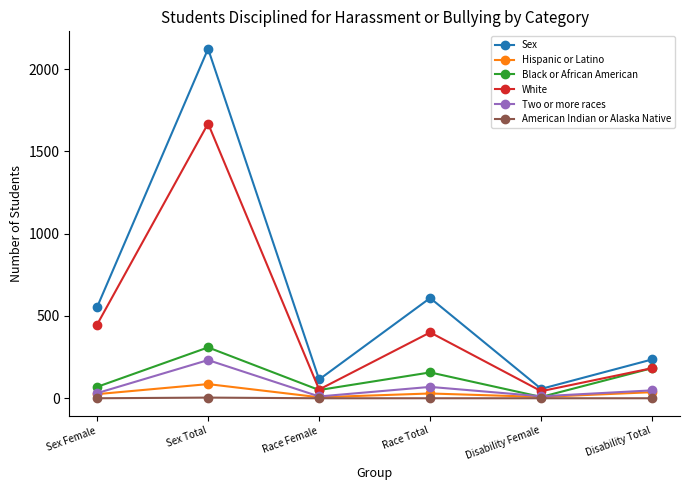

How many values in the Two or more races series are below 48?

3